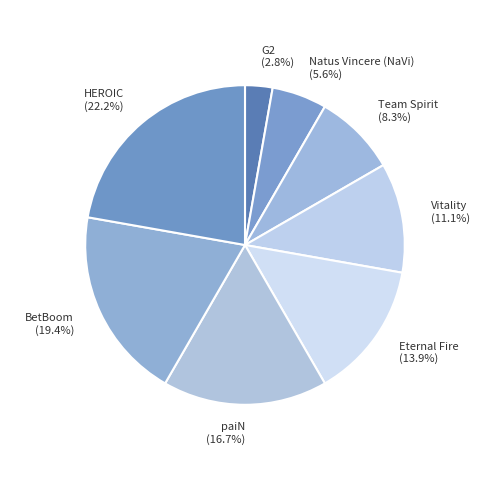

Which slice is the largest?

HEROIC